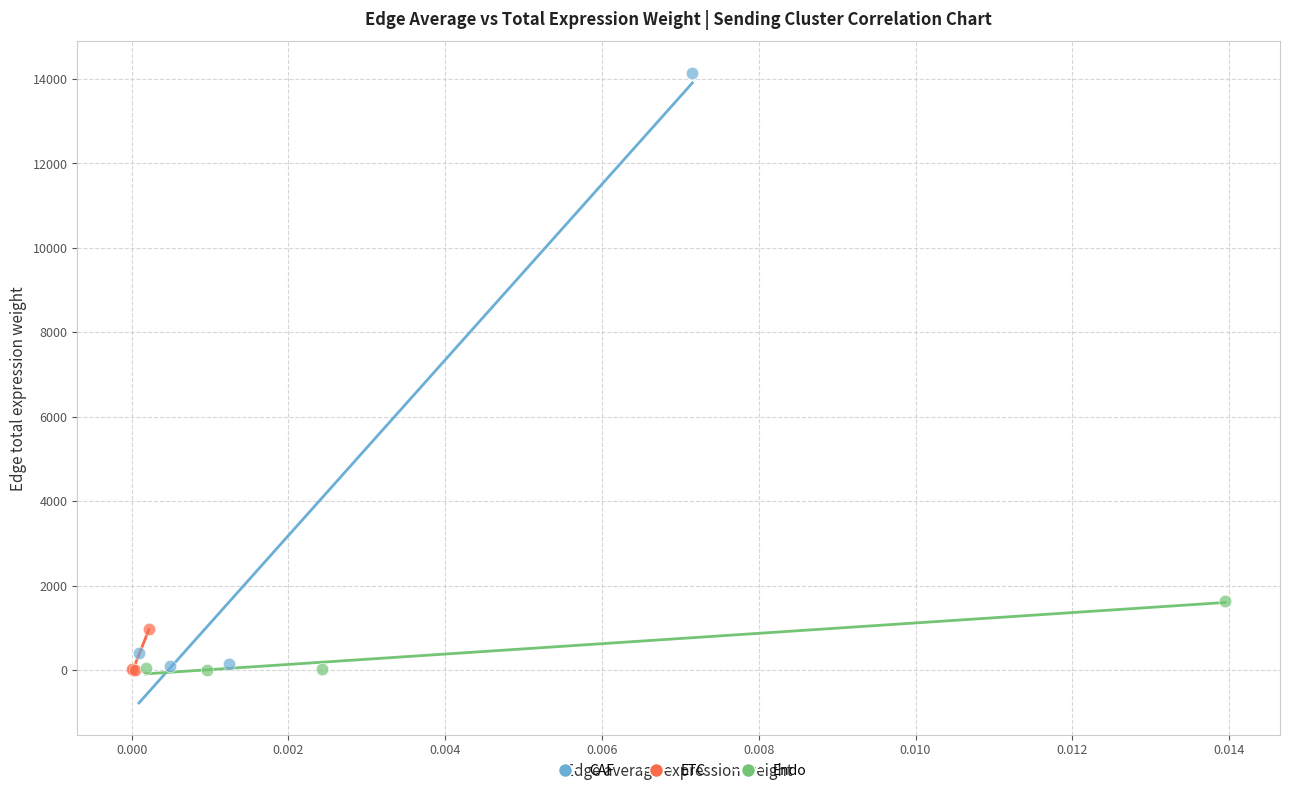

Which series has the largest Y range (max minus min)?

CAF